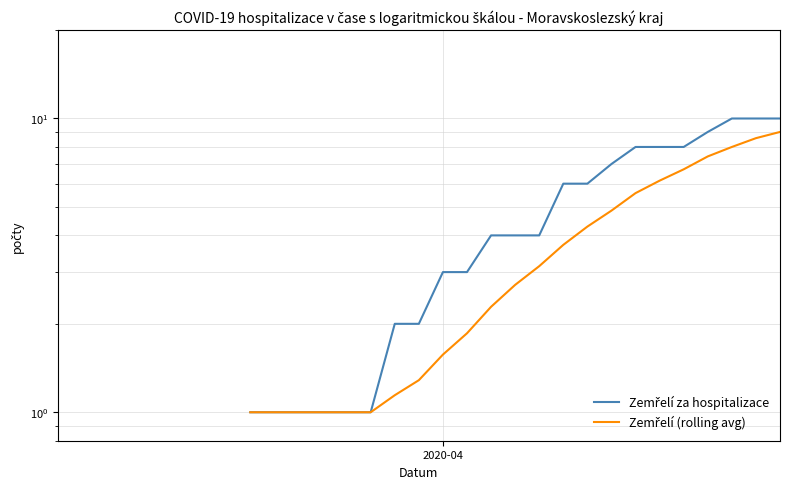

At 2020-04, list the series in order from smallest to largest.

Zemřelí (rolling avg), Zemřelí za hospitalizace